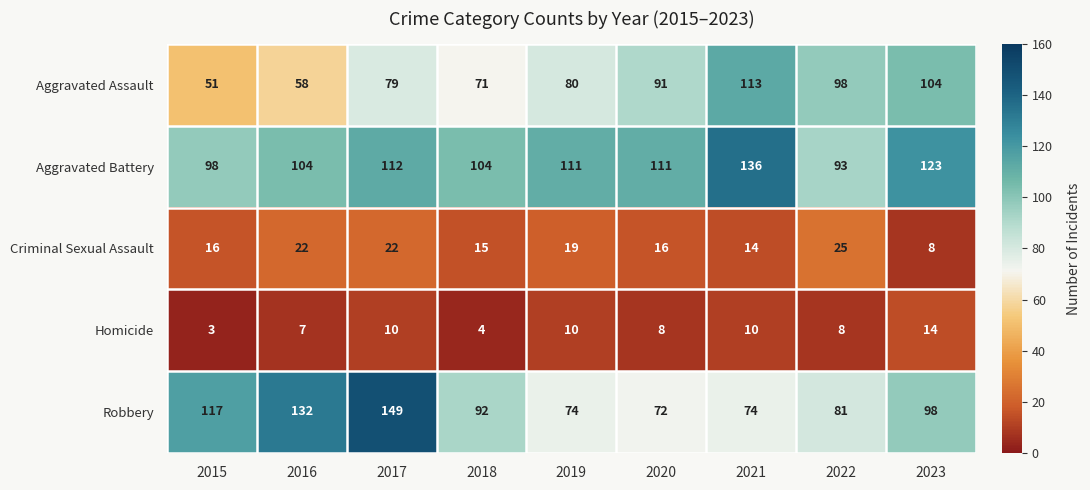

At which category is the sum across all series the highest?

2017